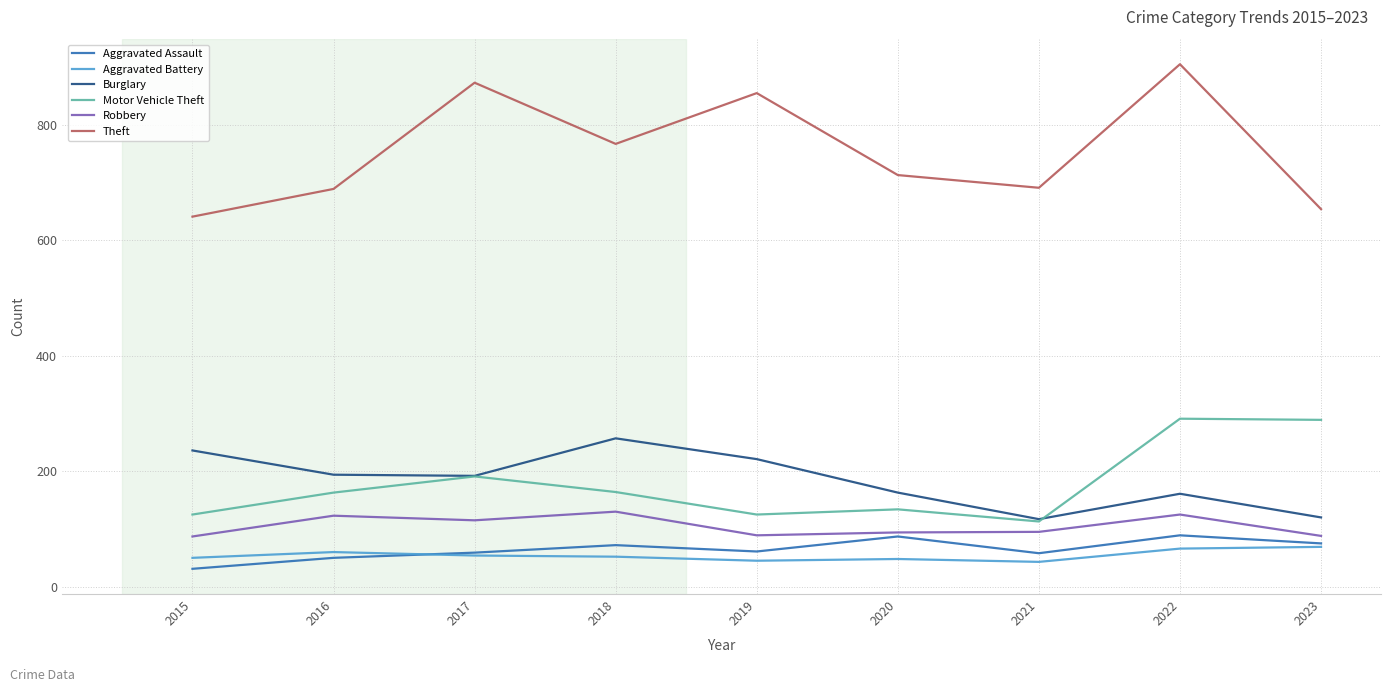

How many lines are shown in the chart?

6